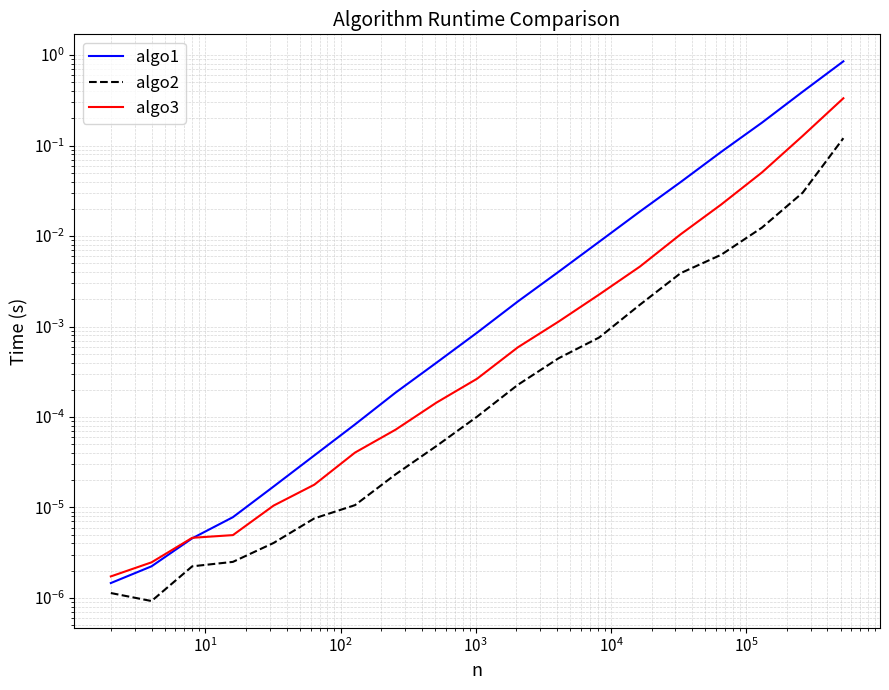

Is the value of algo1 at $\mathdefault{10^{3}}$ greater than the value of algo3 at $\mathdefault{10^{-1}}$?

Yes